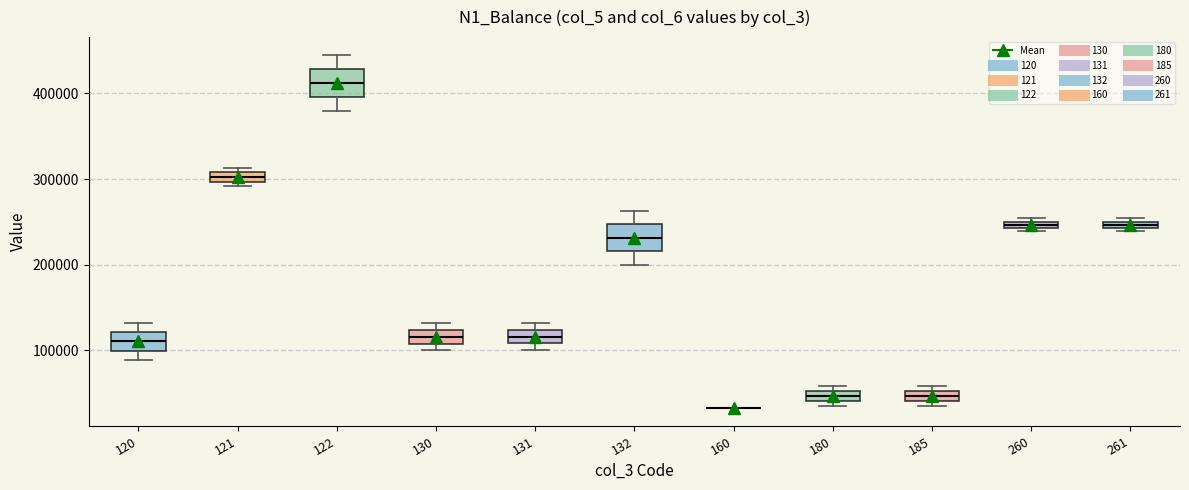

Where is the lower edge of the box at x = 132 on the y-axis? The values are not printed on the chart, so give them approximately, as read against the axis.

220000